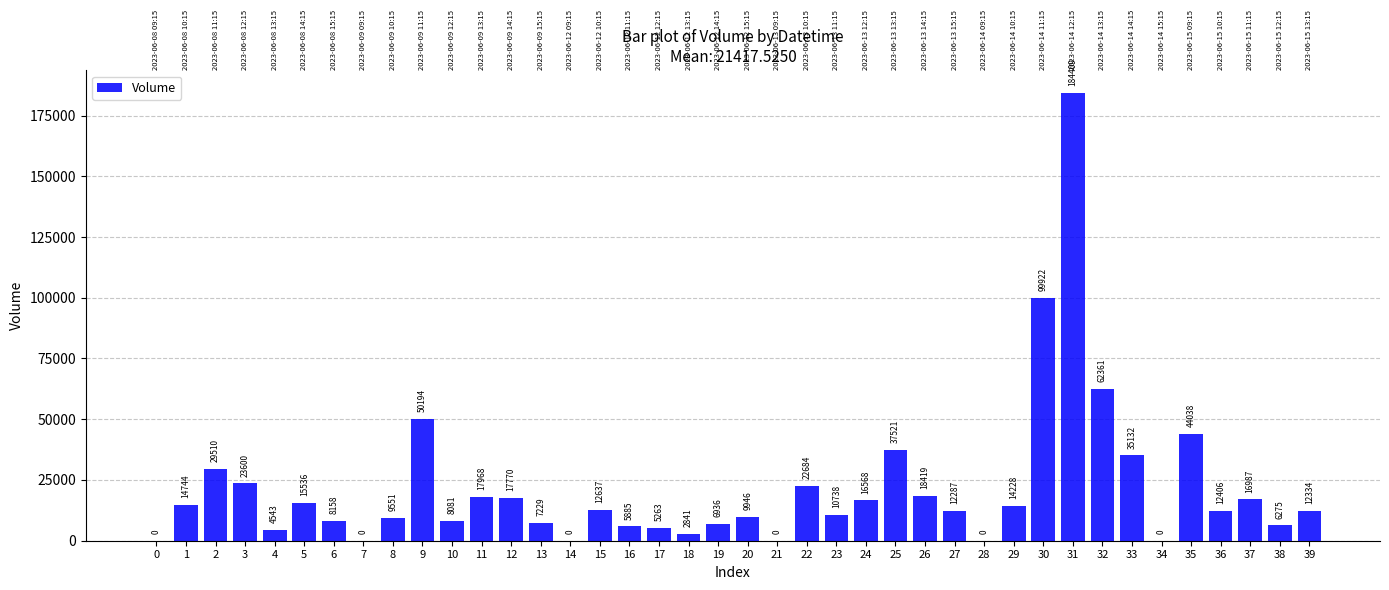

What is the change in value from 5 to 33?

+19596